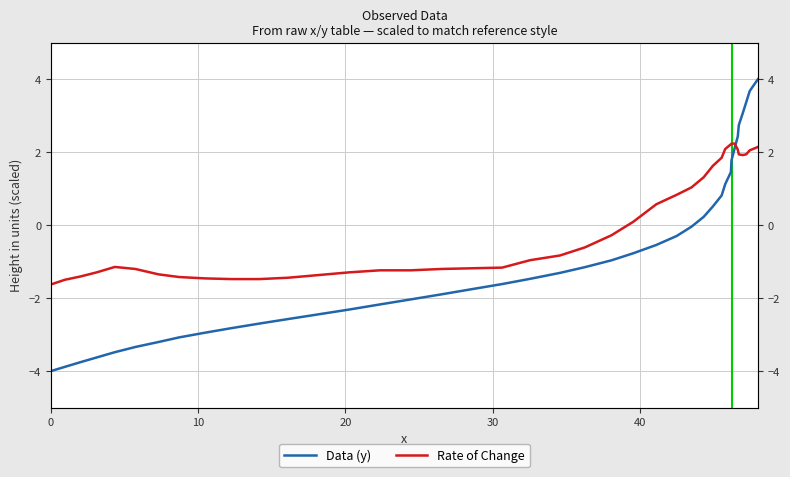

What is the difference between the maximum and minimum values in the Data (y) series?

8.0